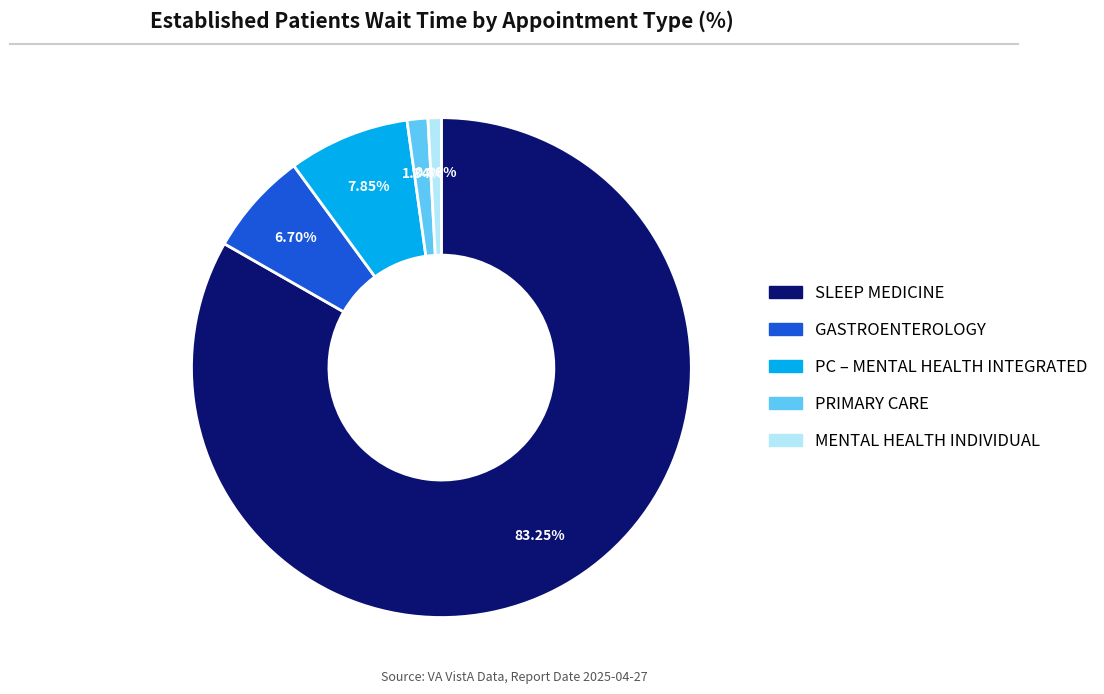

Is there any slice that represents more than half of the pie?

Yes